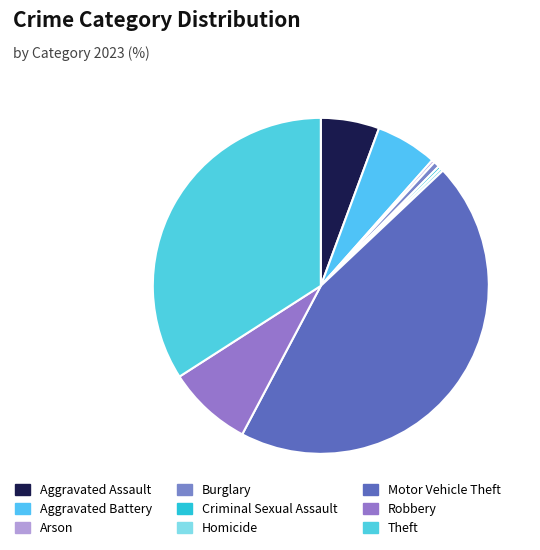

Is there any slice that represents more than half of the pie?

No